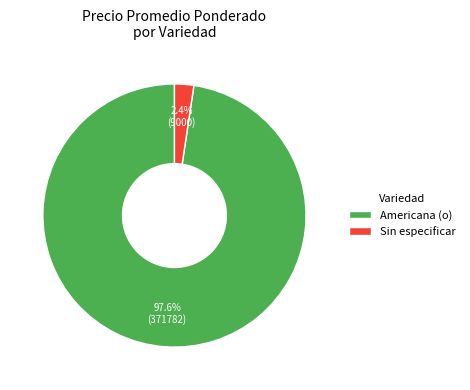

Which category accounts for the majority?

Americana (o)